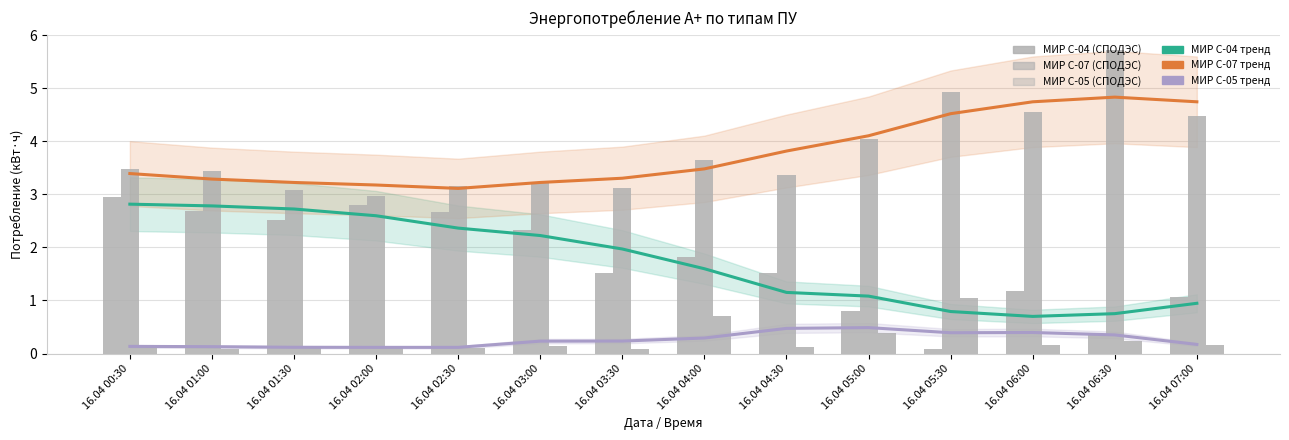

What is the value of the МИР С-07 (СПОДЭС) (тренд) bar at the 5th from the left?

3.1